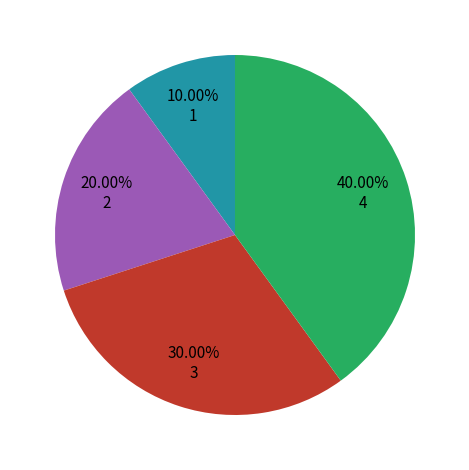

Is there any slice that represents more than half of the pie?

No